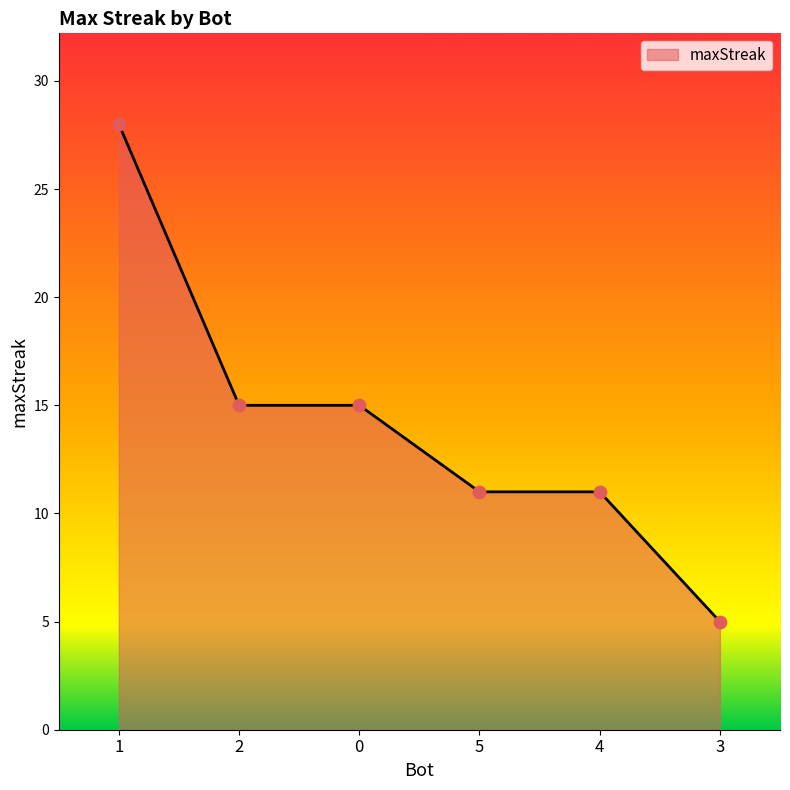

Which has a higher value, 3 or 4?

4